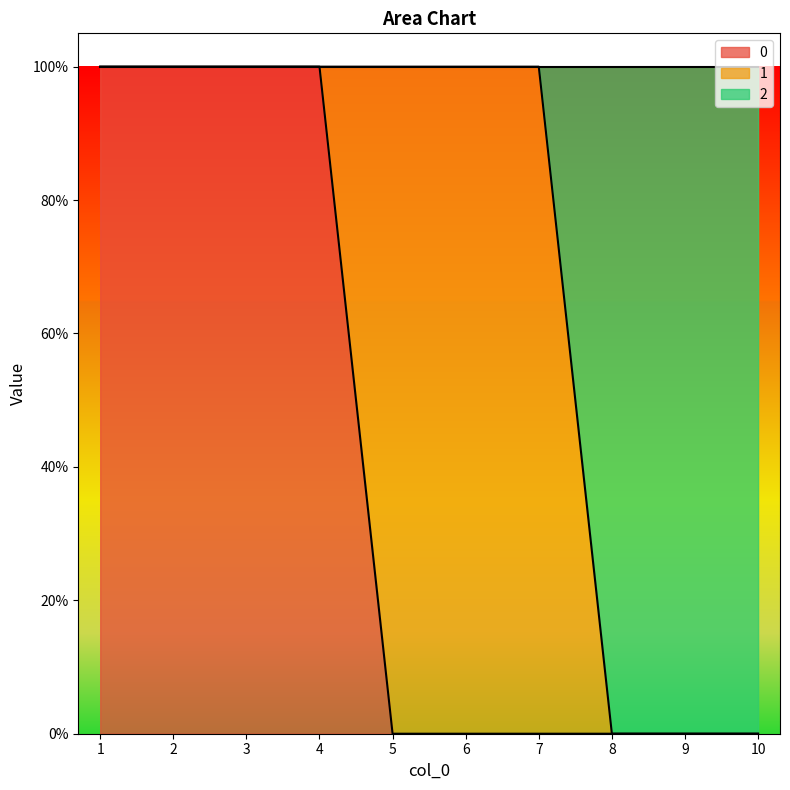

Between 1 and 3, which is larger?

1